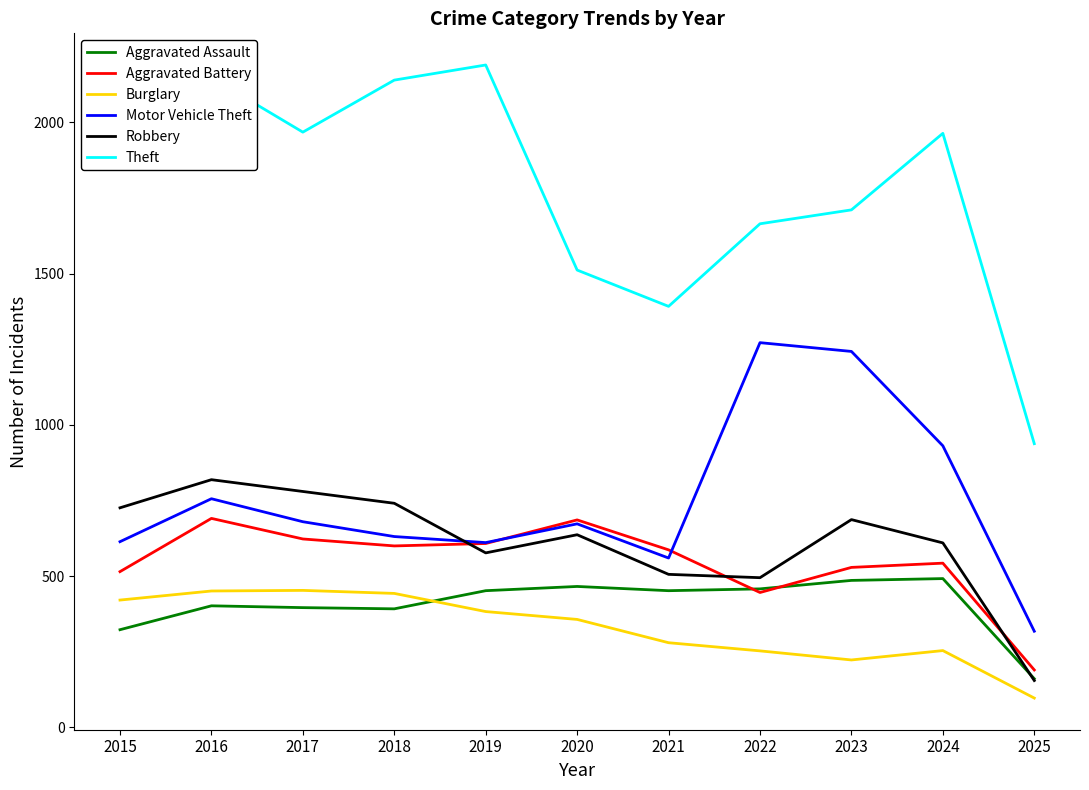

True or false: Aggravated Battery has more than 0 points higher than both neighbors.

True